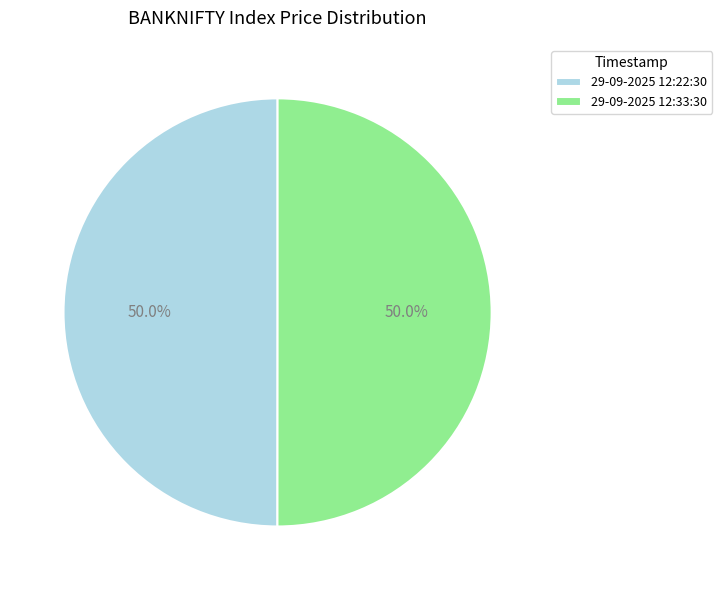

Approximately how many times larger is the value at 29-09-2025 12:22:30 compared to 29-09-2025 12:33:30?

1.0